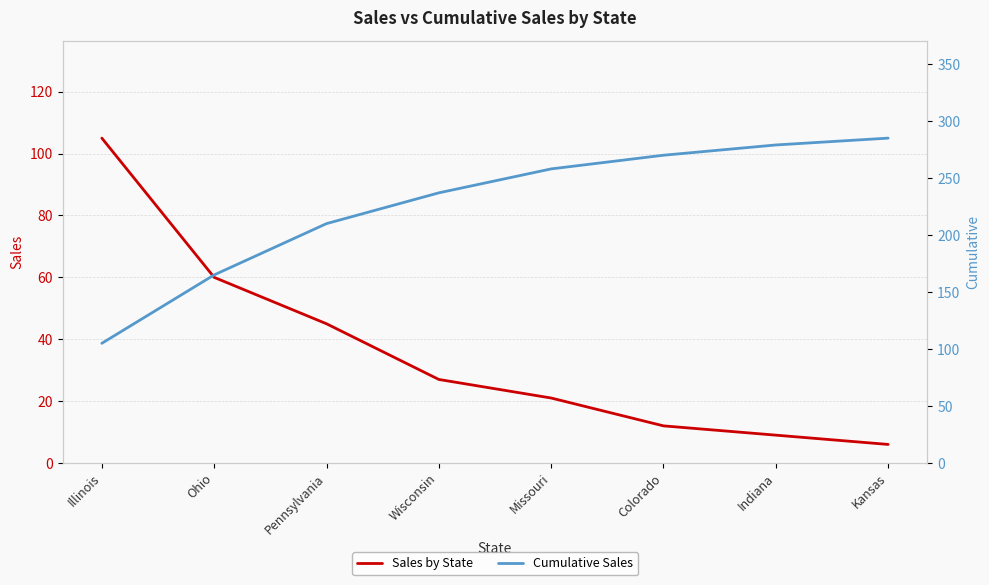

Which series changed the most between Pennsylvania and Colorado?

Cumulative Sales